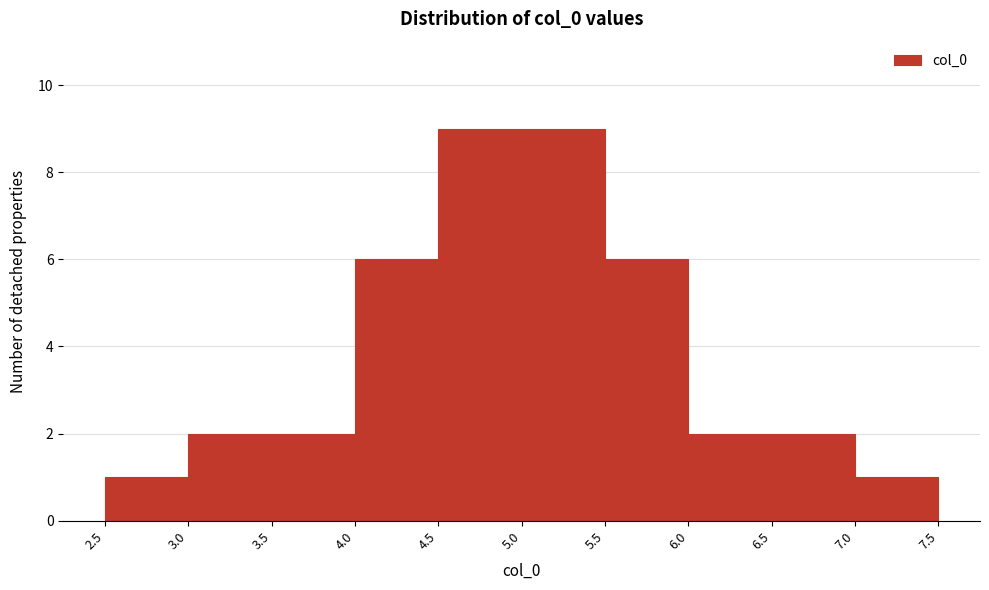

Reading left to right, transcribe this chart: for each bar, give the range it covers on the x-axis and its height. The values are not printed on the chart, so give them approximately, as read against the axis.

2.5 to 3.0: 1
3.0 to 3.5: 2
3.5 to 4.0: 2
4.0 to 4.5: 6
4.5 to 5.0: 9
5.0 to 5.5: 9
5.5 to 6.0: 6
6.0 to 6.5: 2
6.5 to 7.0: 2
7.0 to 7.5: 1